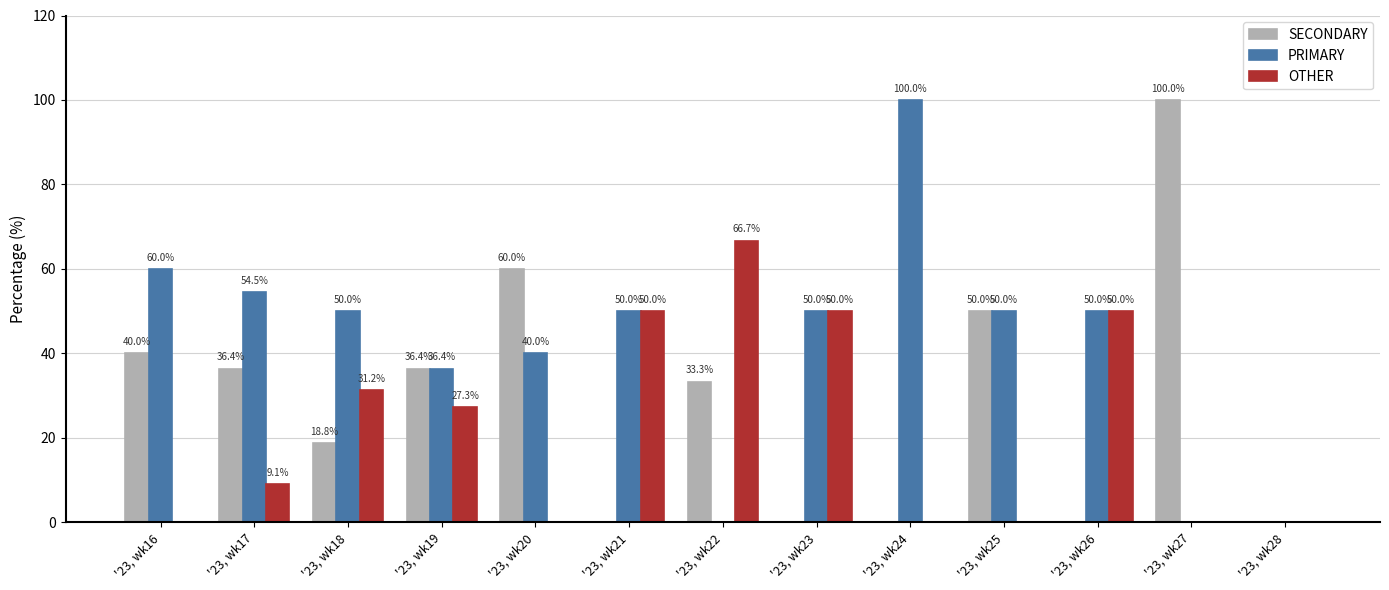

Which series has the largest total across all categories?

PRIMARY